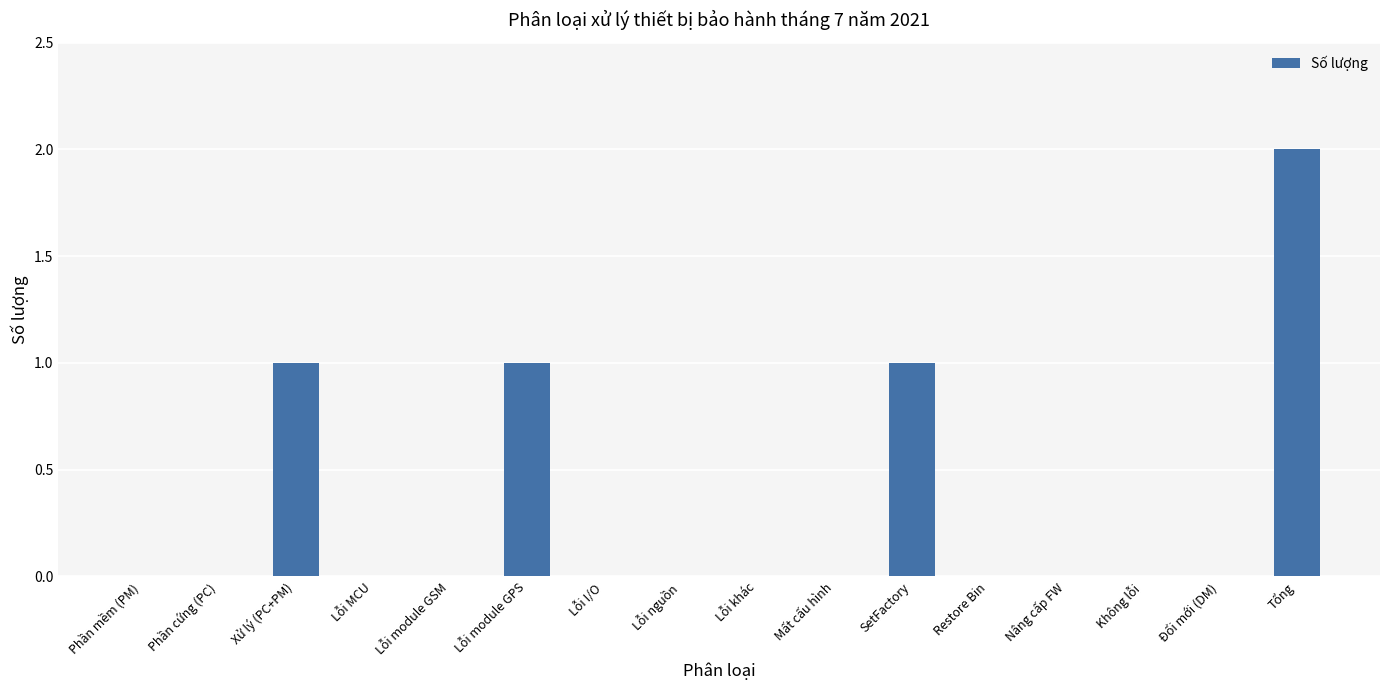

Which label corresponds to the largest value in the chart?

Tổng